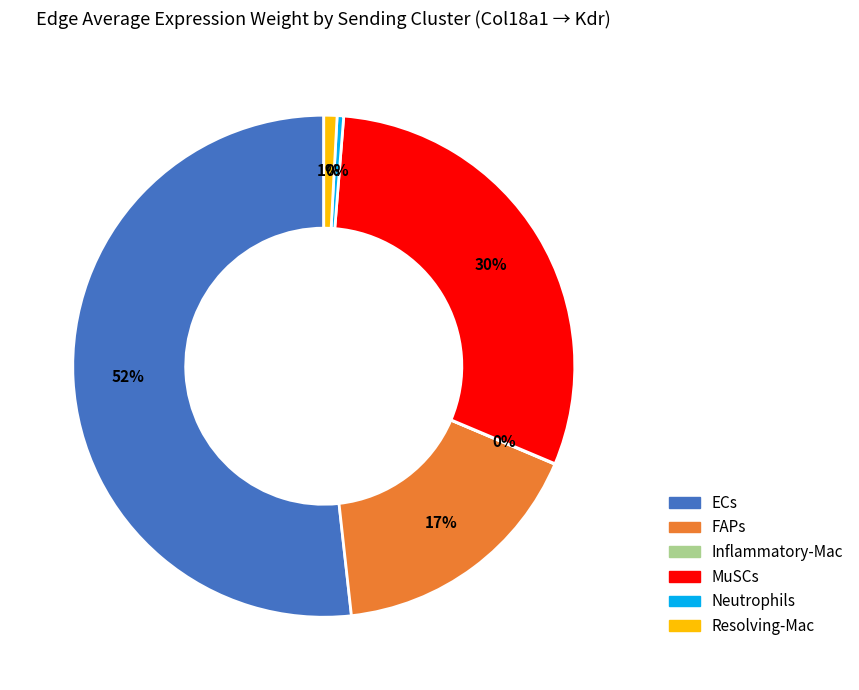

To the nearest percent, what percentage of the pie is FAPs?

17%